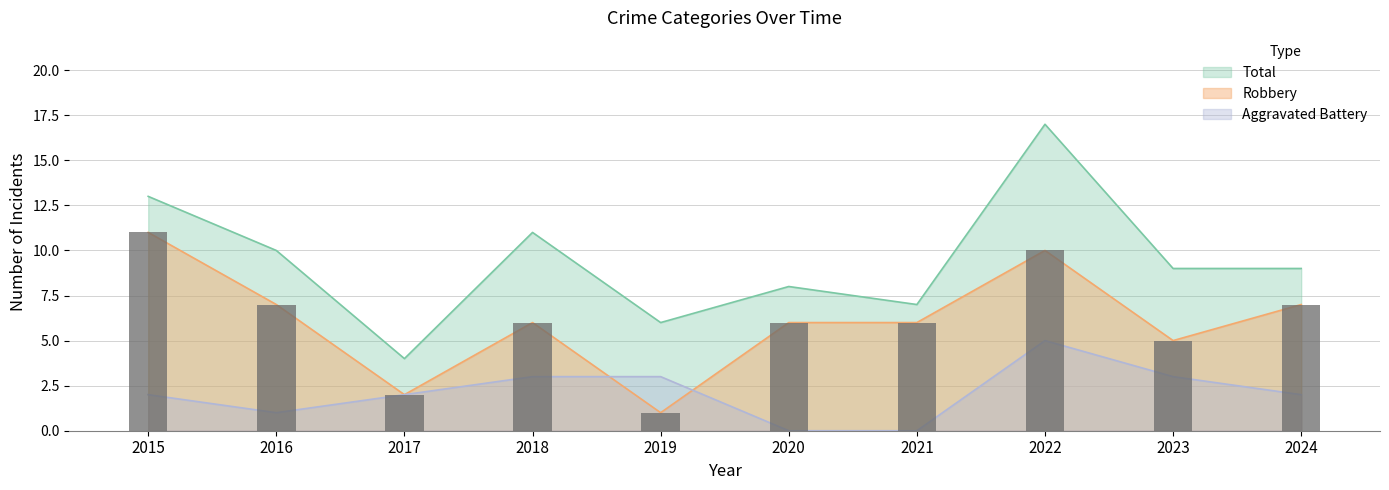

What is the spread (max minus min) of values at 2015?

11